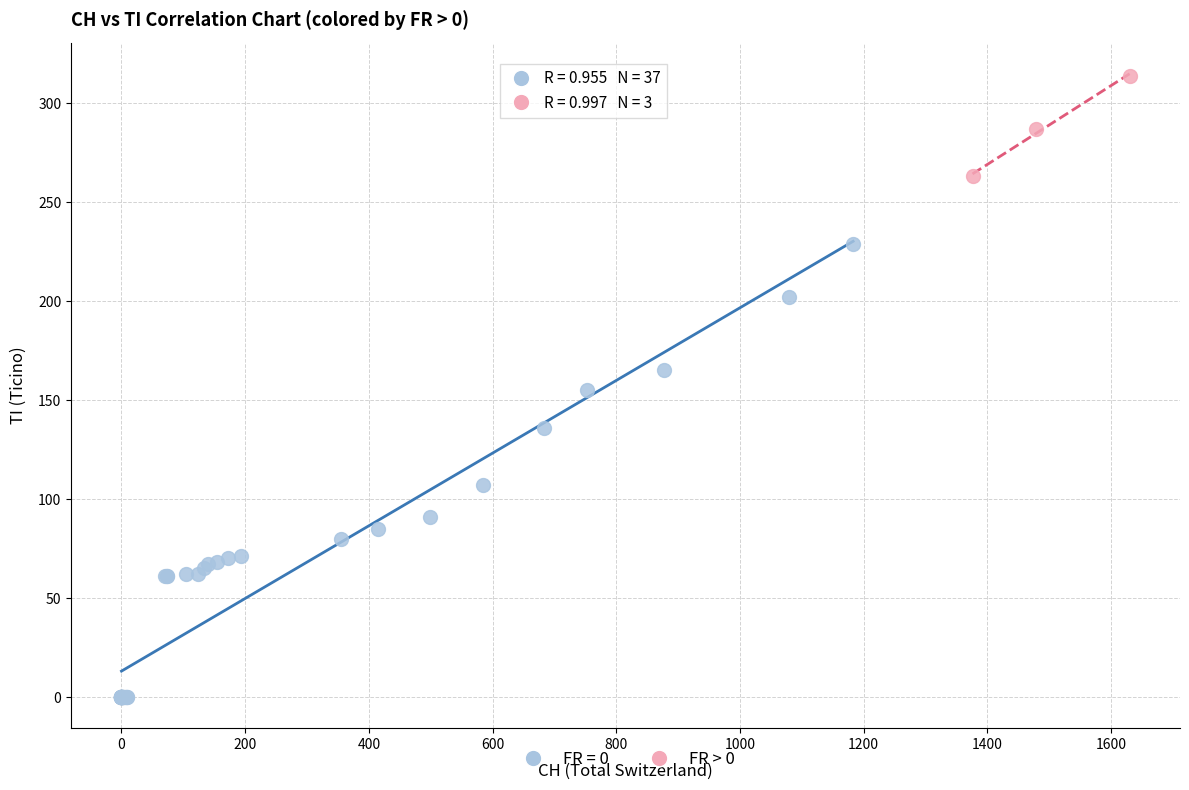

Which series contains the highest Y value?

FR > 0